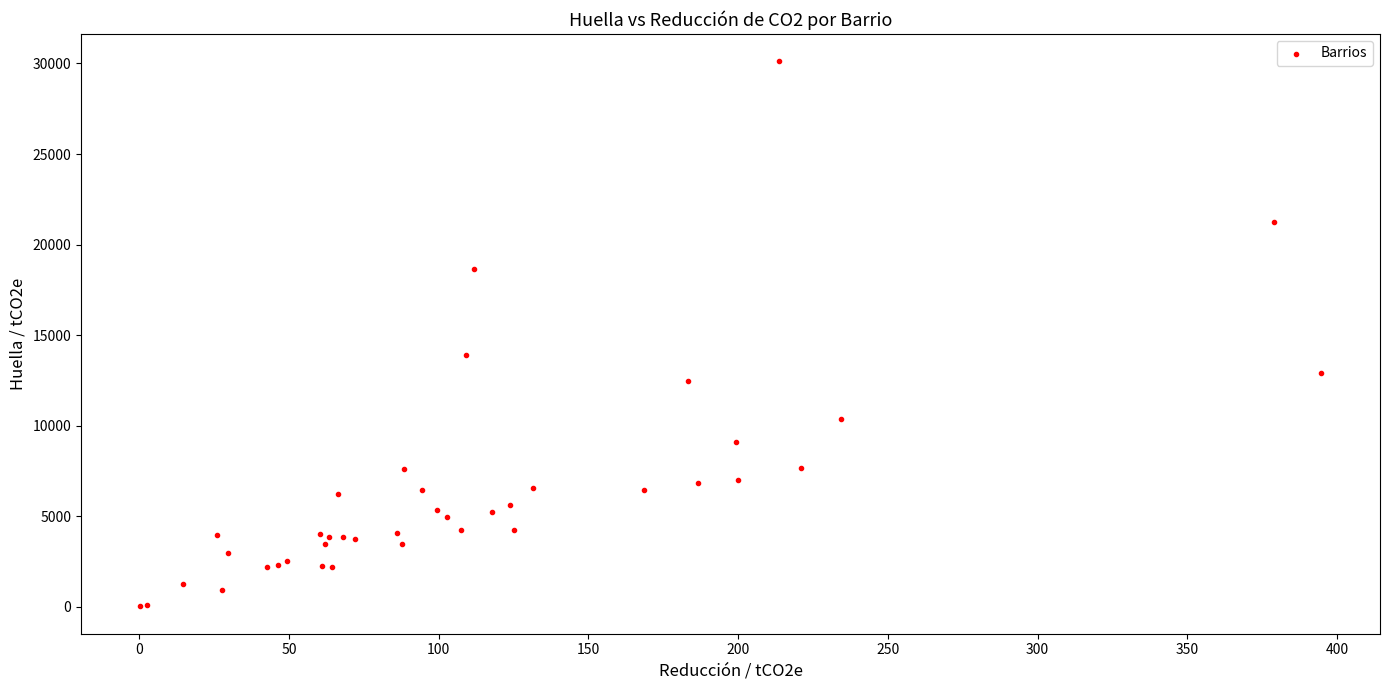

What Y value in the scatter plot is closest to 15066?

13922.9